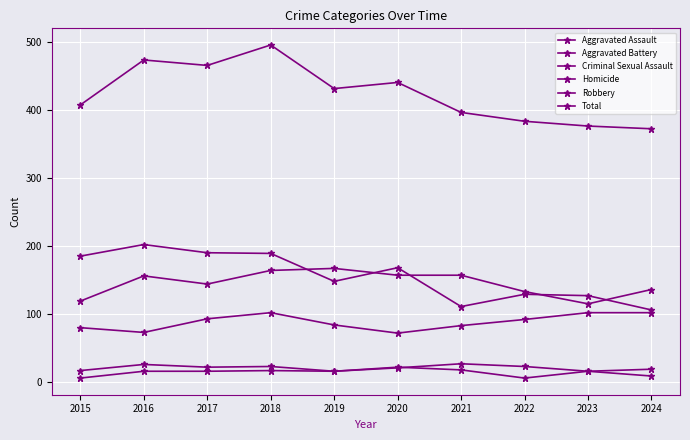

What is the maximum value shown in the chart?

495